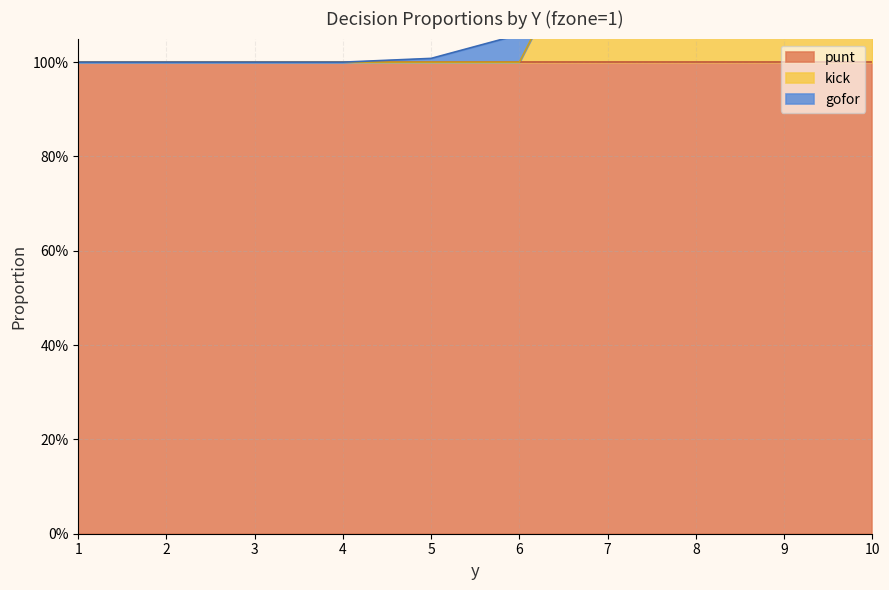

What is the sum of all gofor values?

2.8